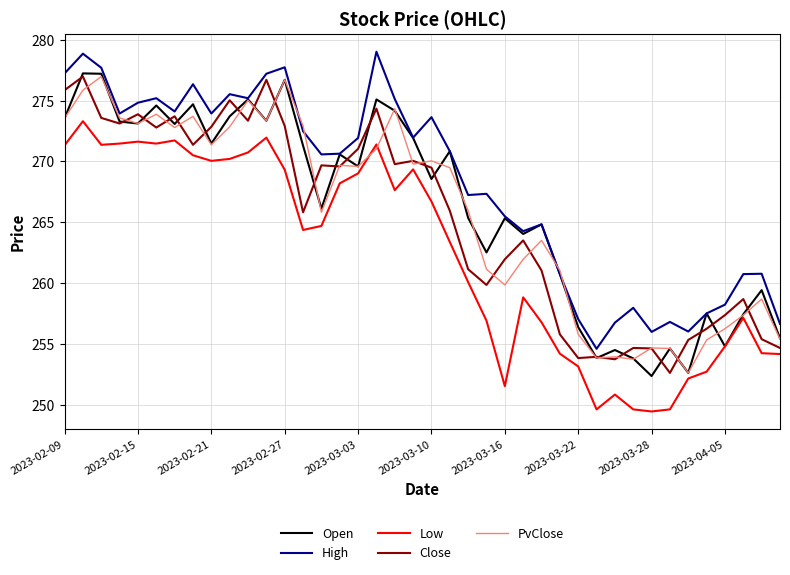

Which series has the largest range (max minus min)?

Open